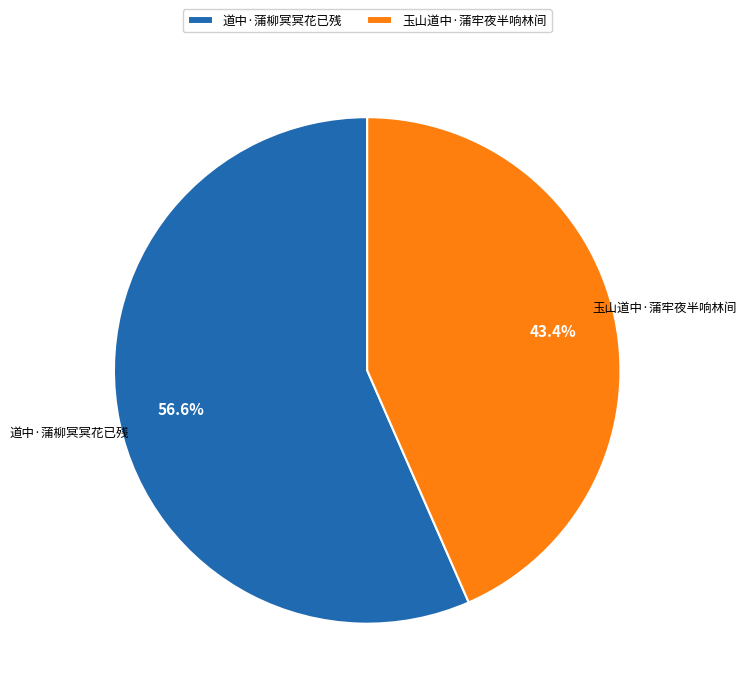

To the nearest percent, what is the combined percentage of 道中·蒲柳冥冥花已残 and 玉山道中·蒲牢夜半响林间?

100%